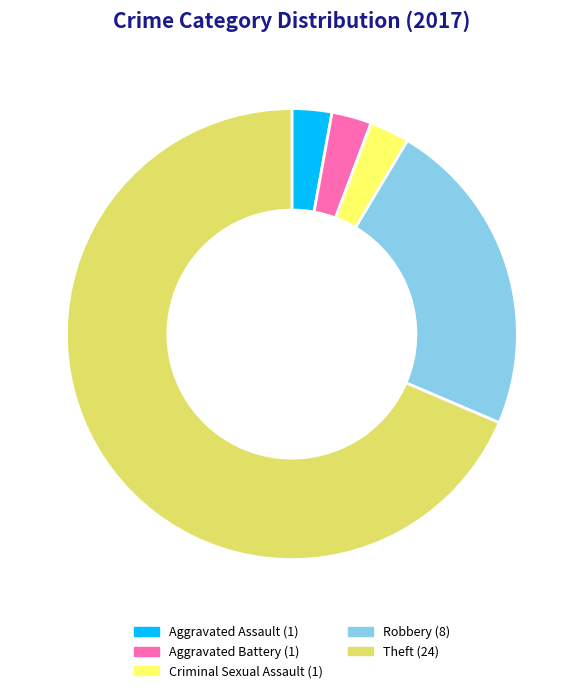

Does Theft account for over 50% of the chart?

Yes